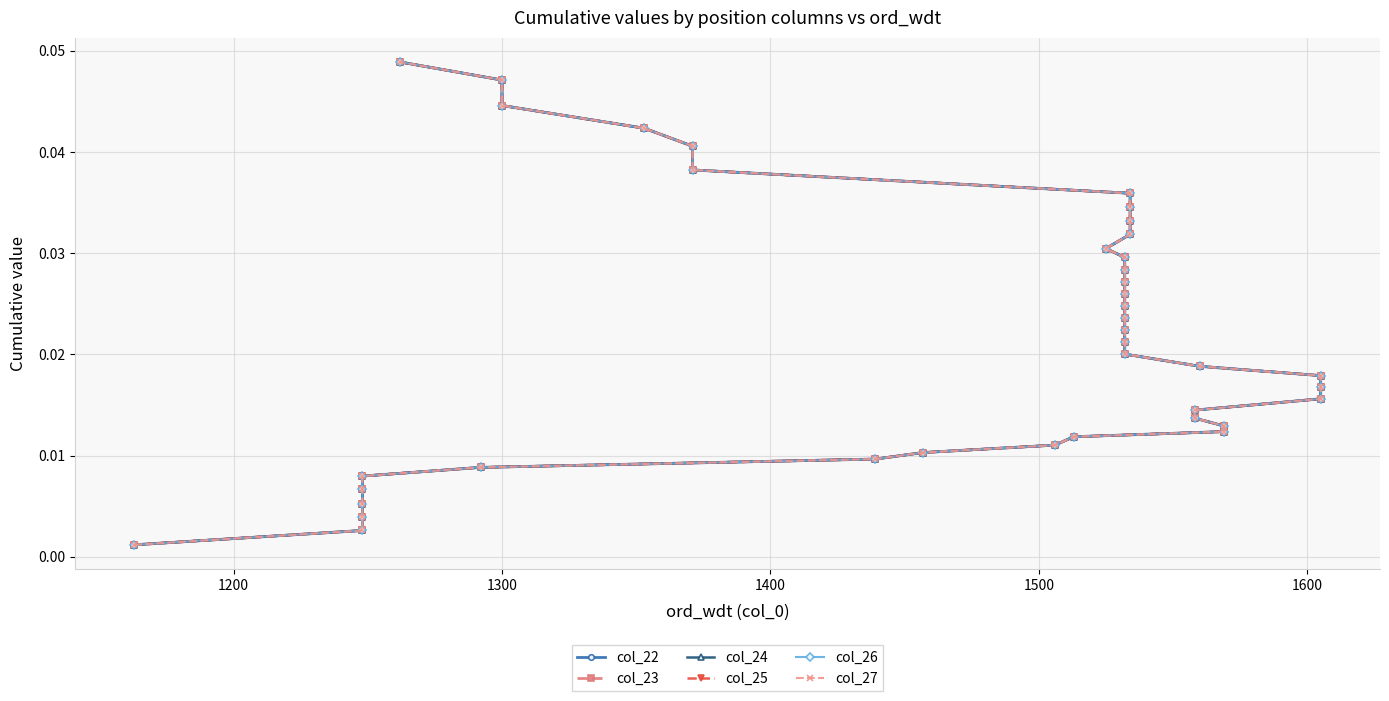

Rank the series by their maximum value, from lowest to highest.

col_22, col_23, col_24, col_25, col_26, col_27